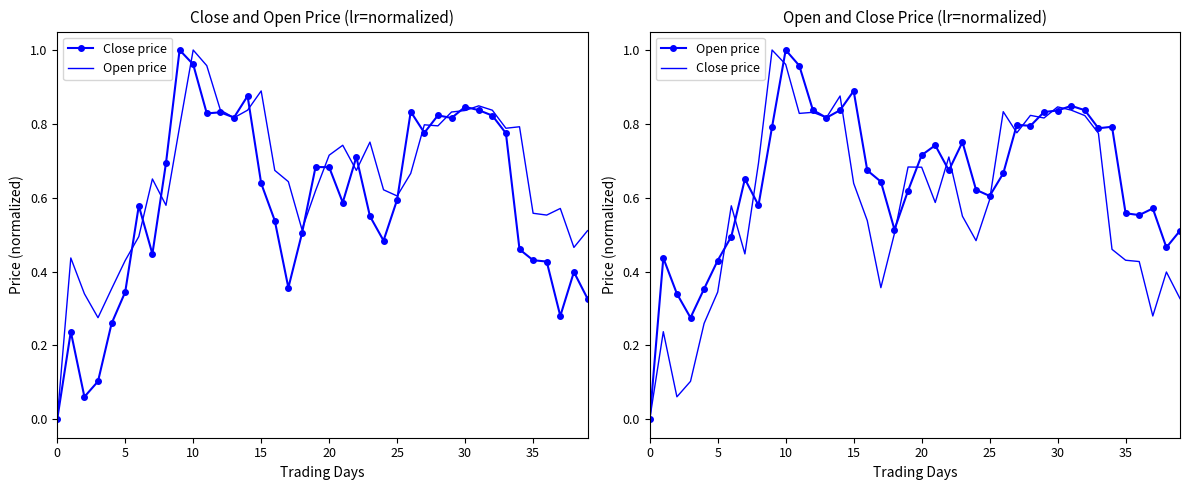

In Close price, how many points are lower than both neighbors (excluding endpoints)?

10